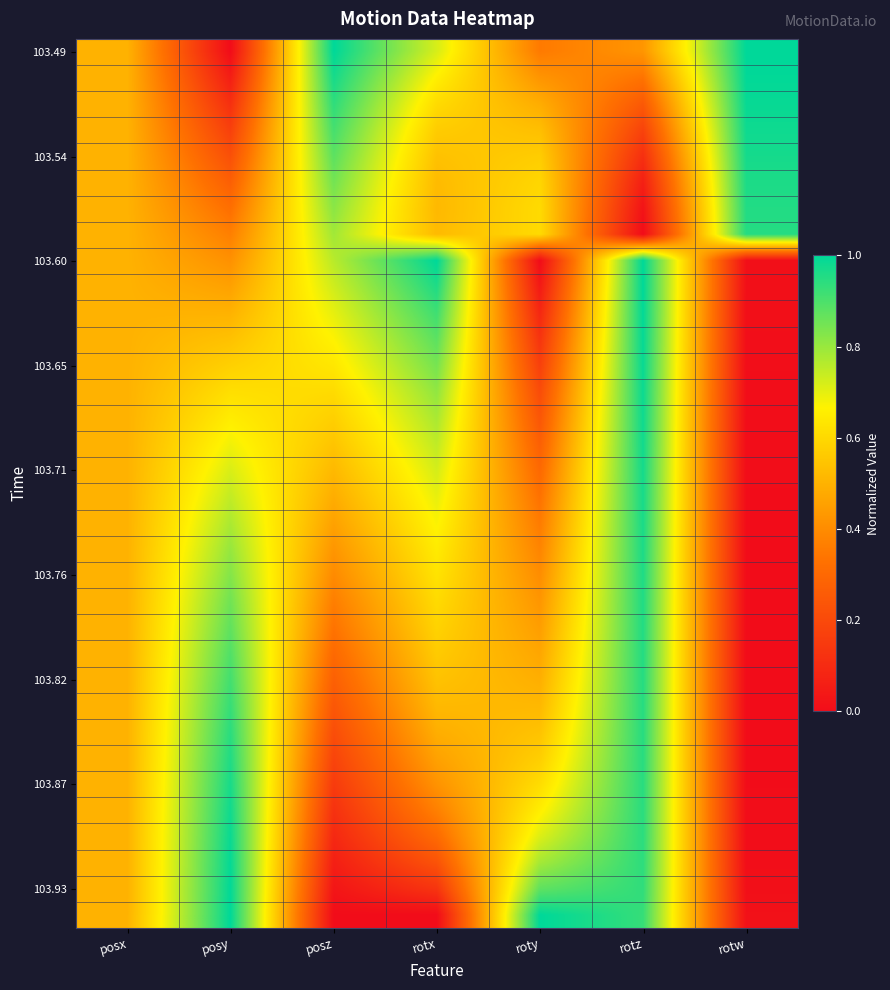

How many categories are shown in the chart?

7